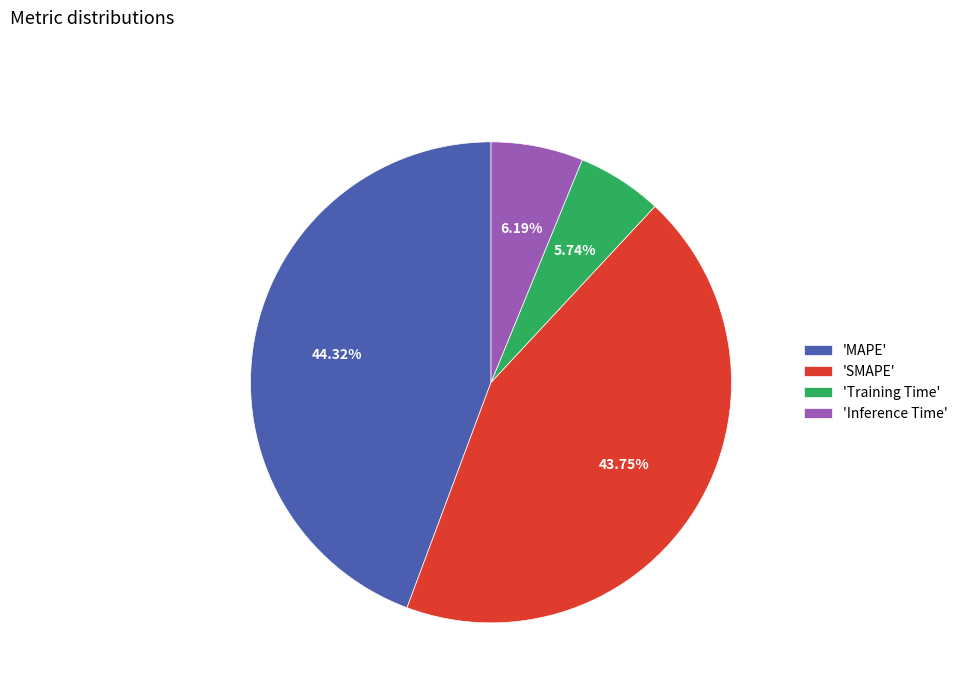

Between 'Training Time' and 'SMAPE', which is larger?

'SMAPE'